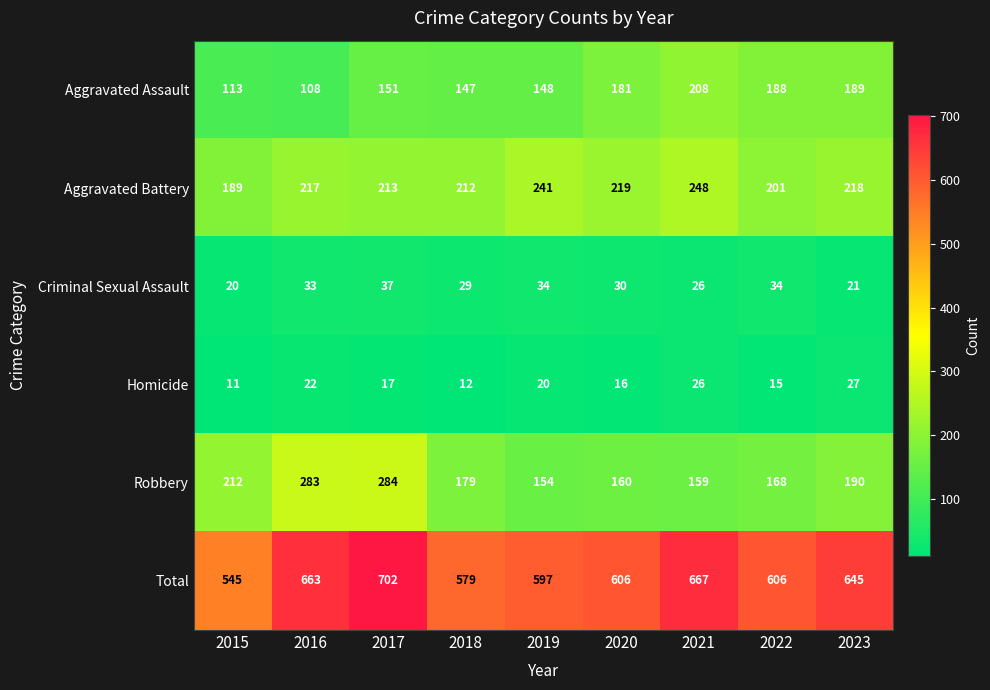

What is the greatest value displayed?

702